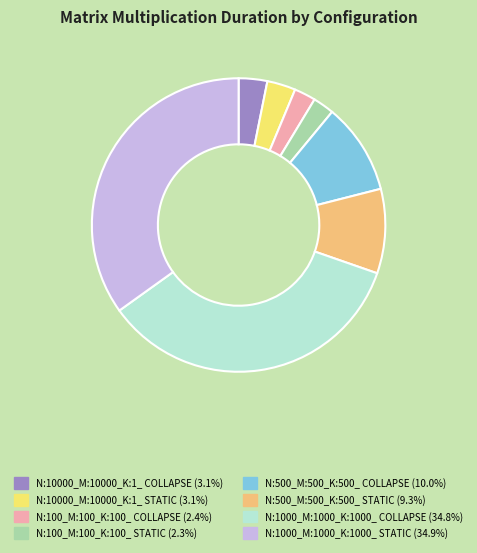

Combined, do N:100_M:100_K:100_ COLLAPSE and N:500_M:500_K:500_ COLLAPSE account for over 50%?

No